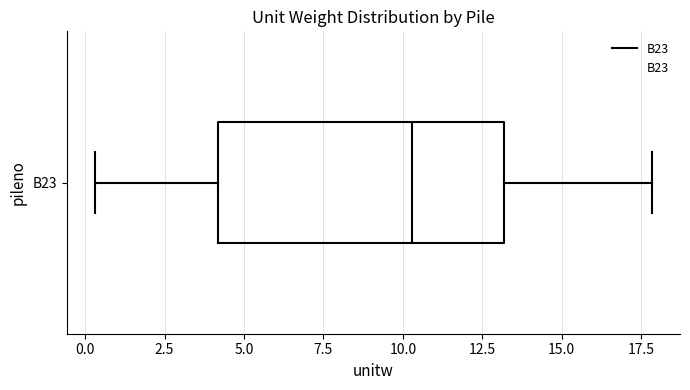

Read this box plot against the x-axis: the position of the median line, the range covered by the box, and the ends of both whiskers. The values are not printed on the chart, so give them approximately, as read against the axis.

median 10.5, box 4.0 to 13.0, whiskers 0.5 to 18.0